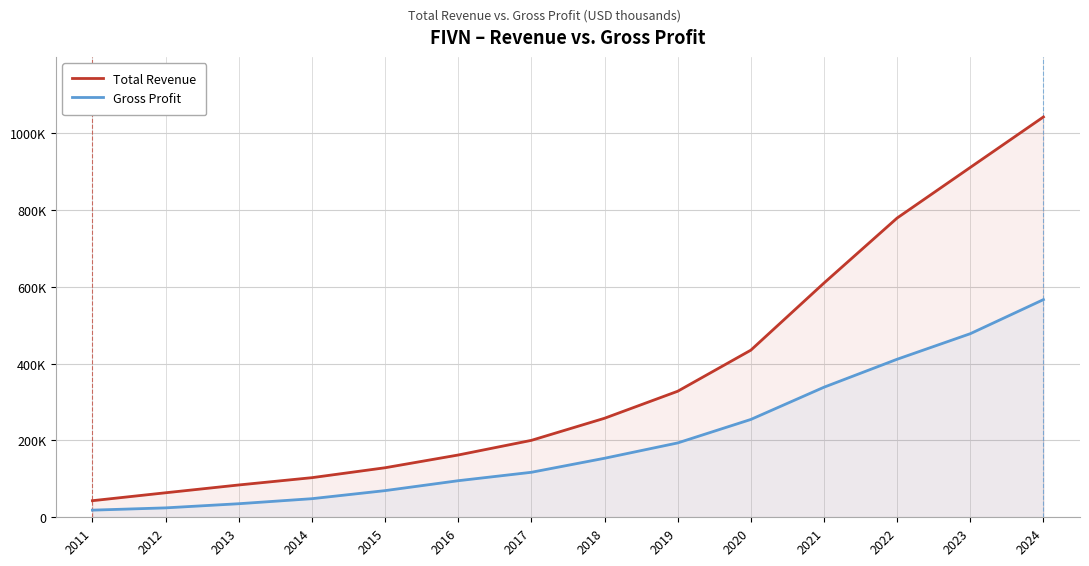

What is the maximum value shown in the chart?

1041900